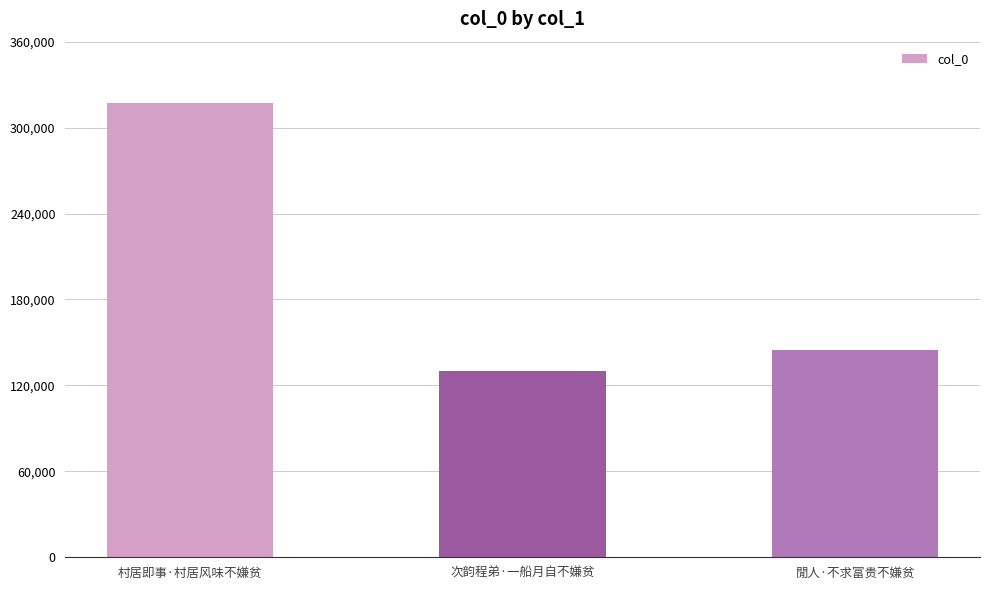

At which category does the chart reach its minimum across all series?

次韵程弟·一船月自不嫌贫